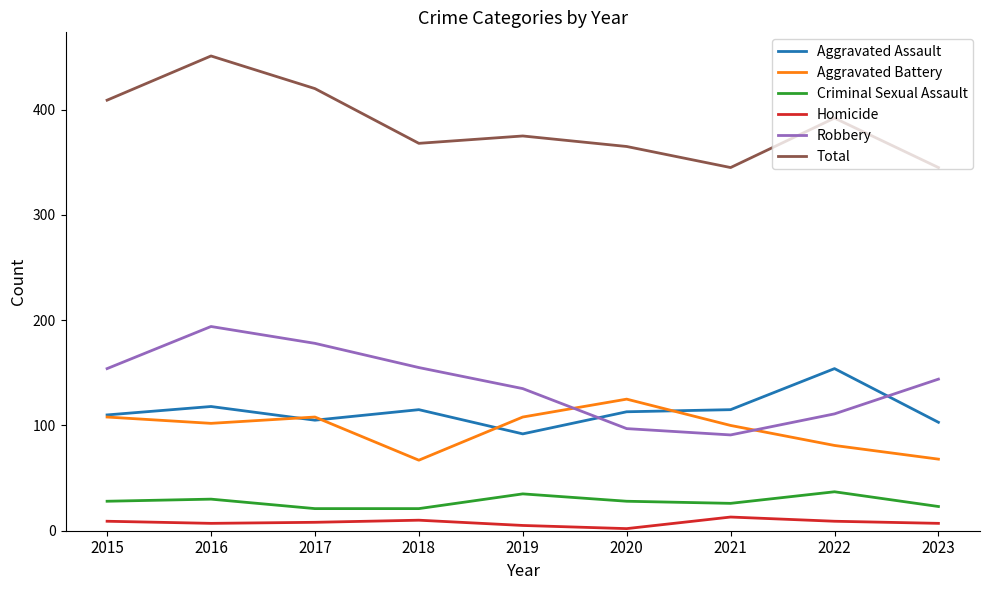

How many interior local peaks does the Aggravated Battery series have?

2